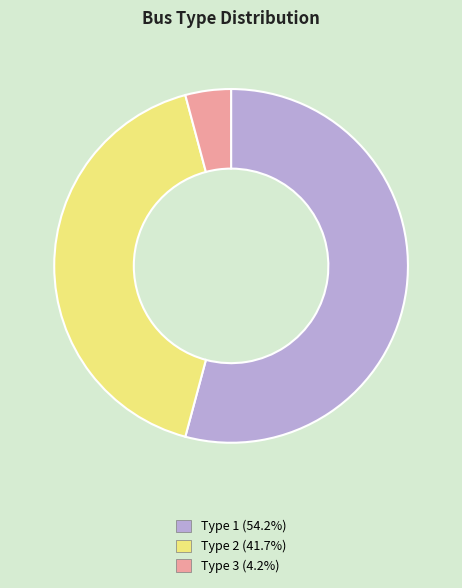

What is the largest slice in the pie chart?

Type 1